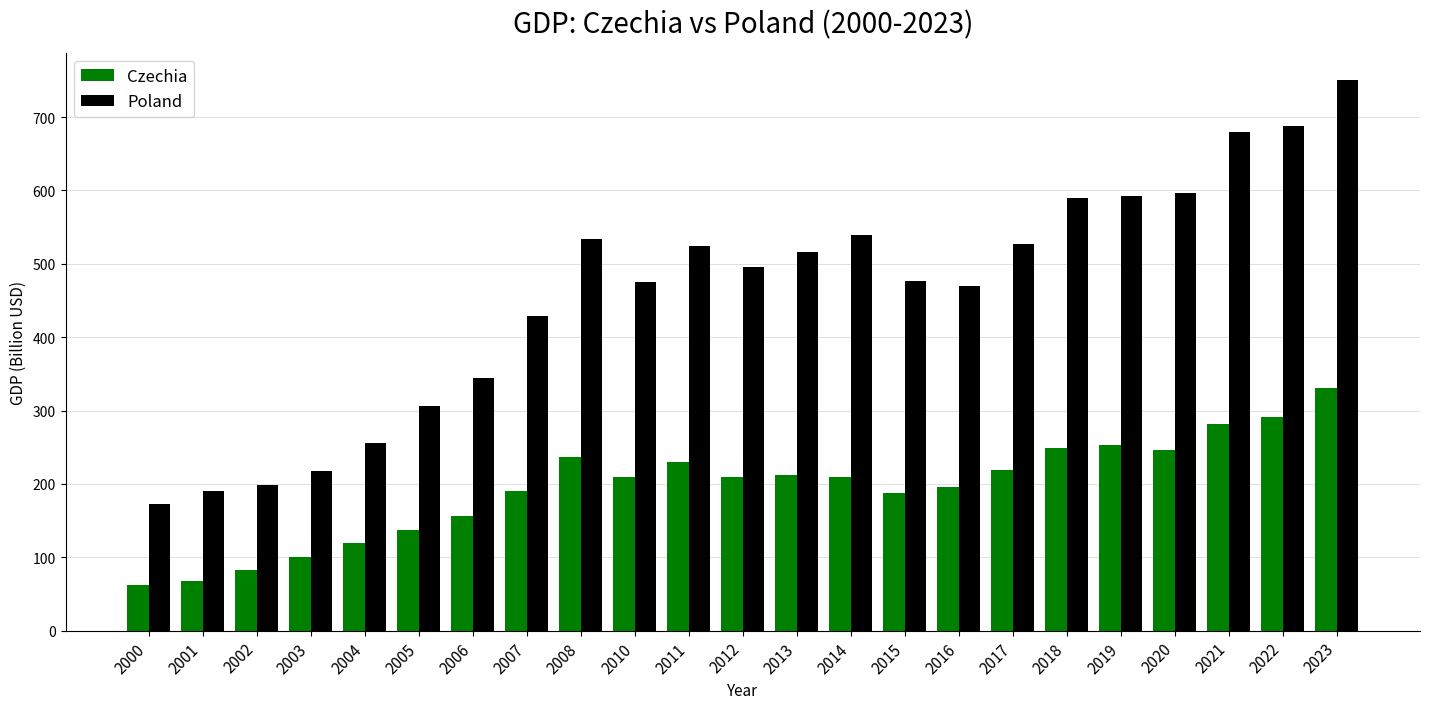

What is the sum of all Czechia values?

4474.4